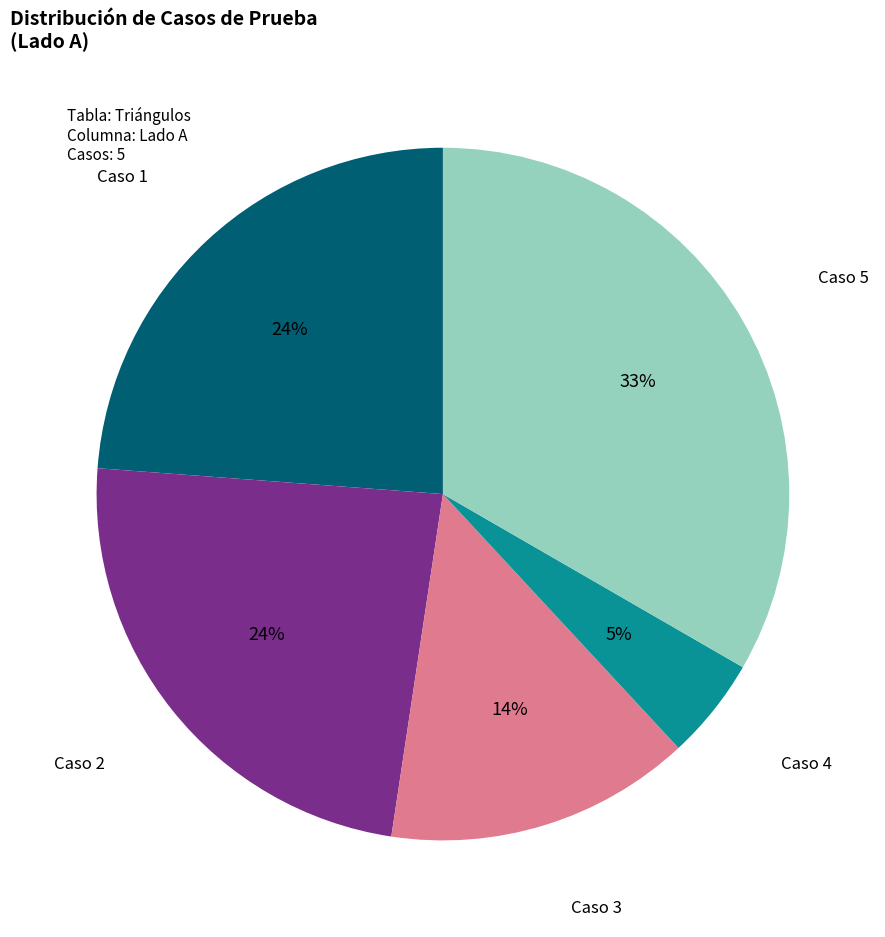

Is there a majority slice in this chart?

No